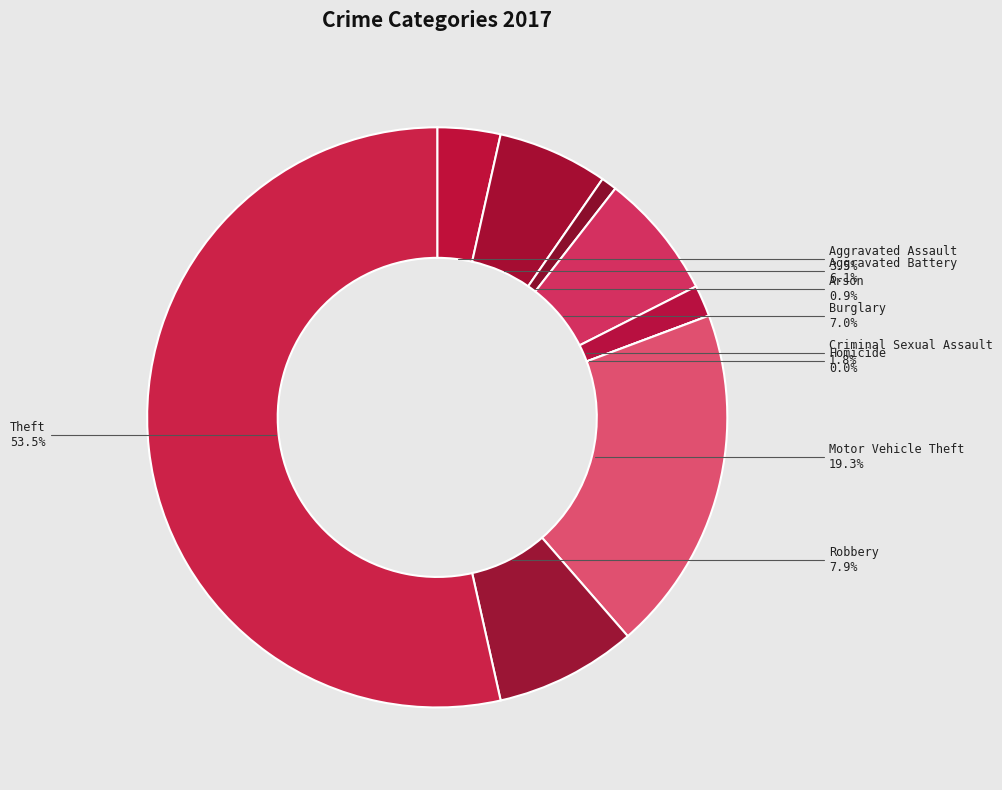

To the nearest percent, what percentage of the pie is Aggravated Assault?

4%